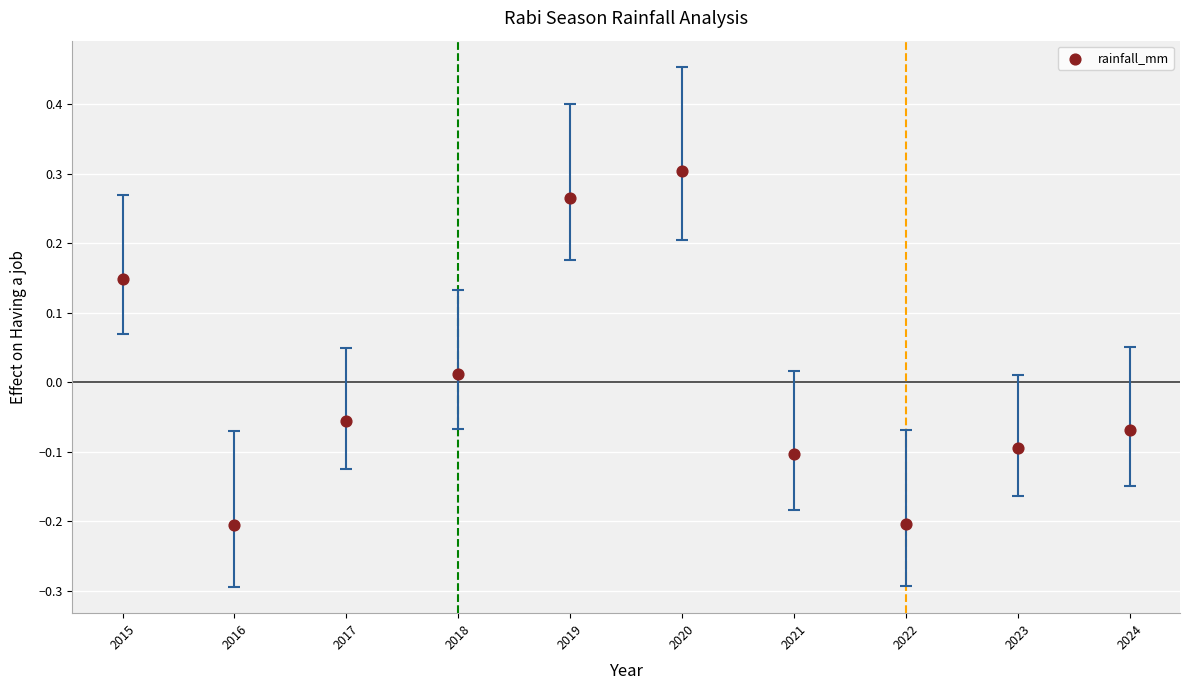

What is the range of Y values (max minus min)?

0.5